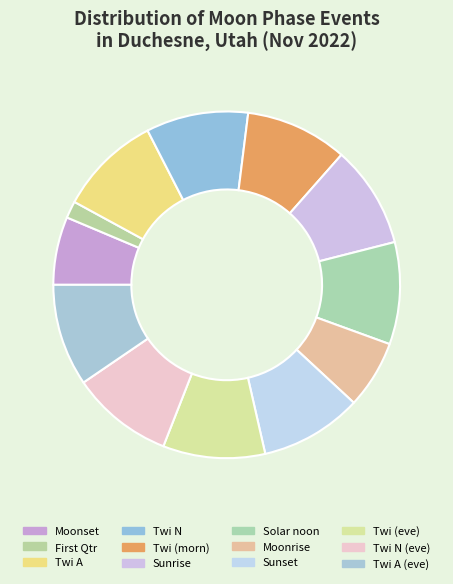

Which slice is the smallest?

First Qtr